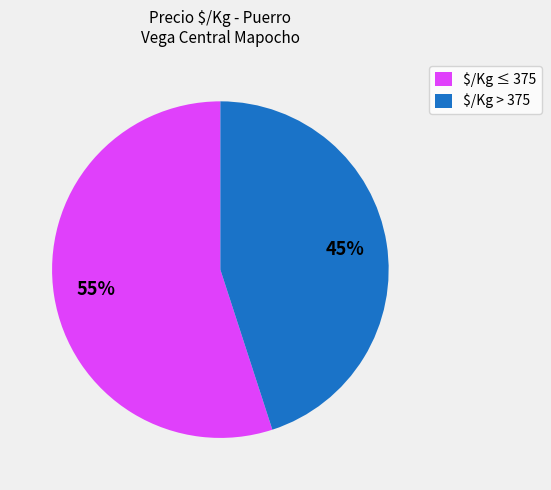

To the nearest percent, what is the average slice percentage?

50%